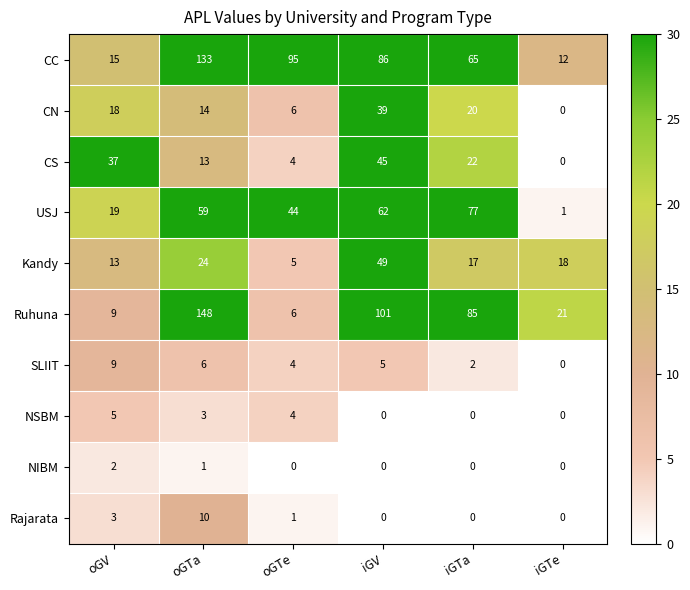

What is the difference between the USJ values at iGTa and oGTa?

18